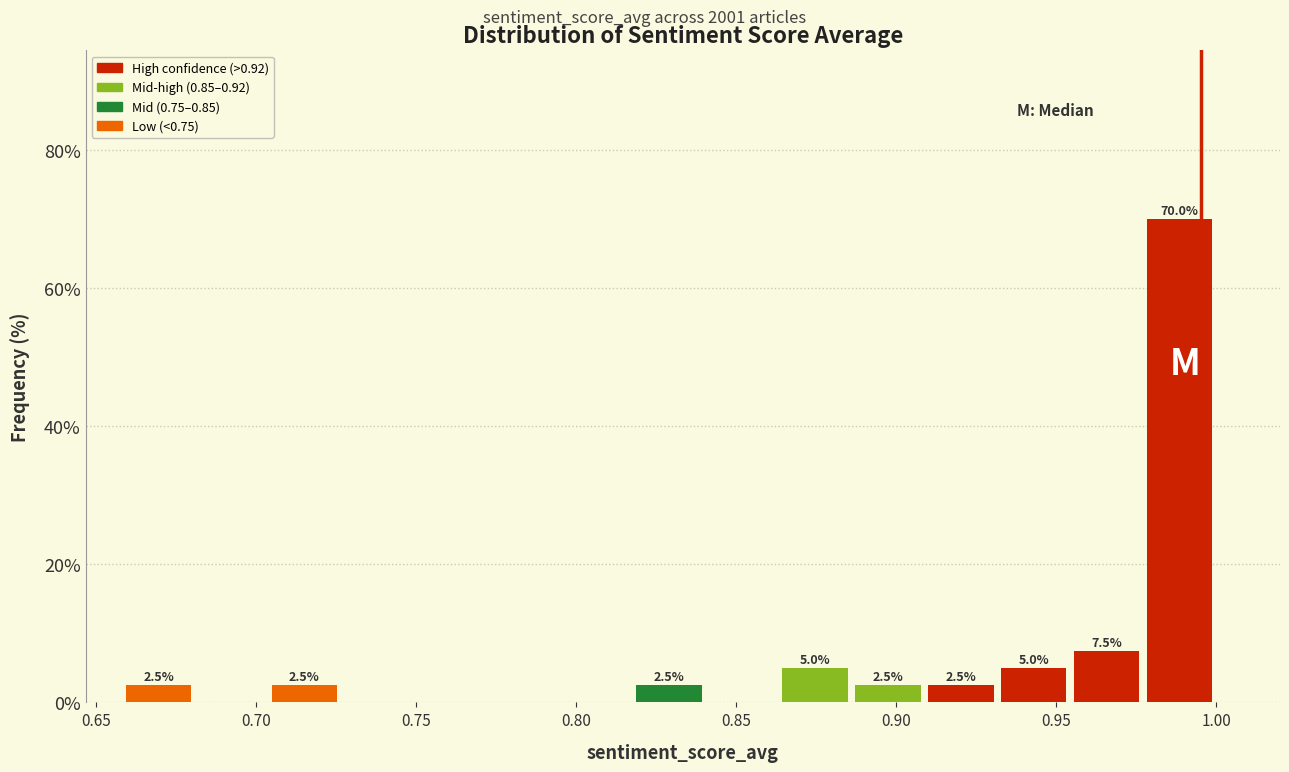

Which range on the x-axis has the tallest bar?

0.975 to 1.000